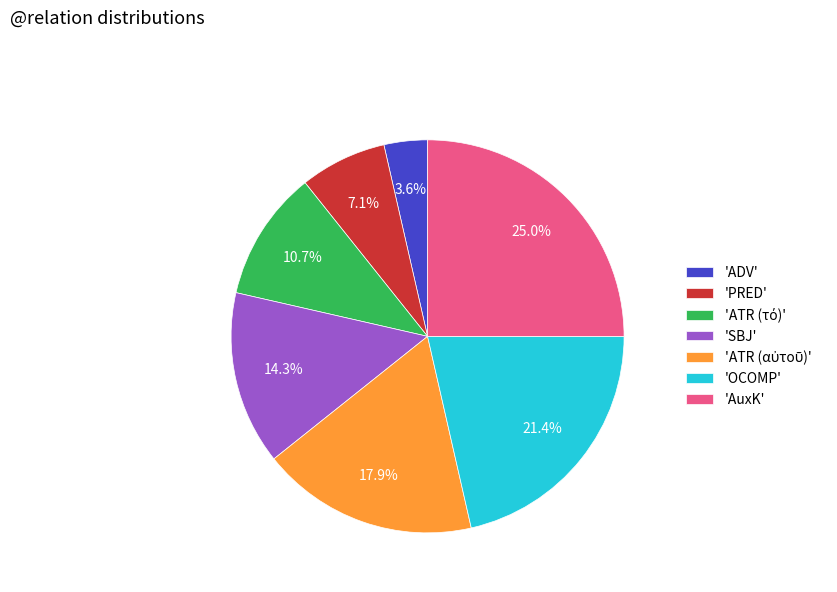

Does any single category account for the majority?

No